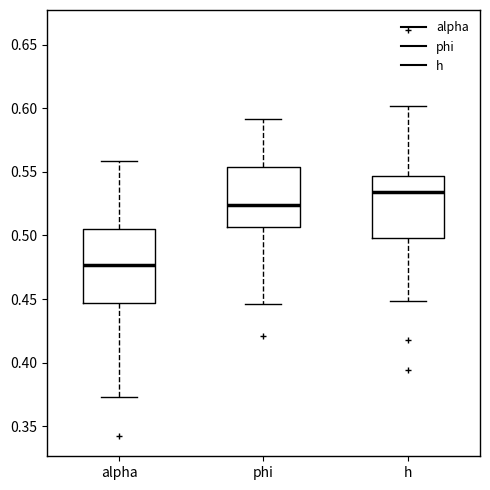

Reading left to right, read every box against the y-axis: the position of its median line, the range the box covers, and the ends of its whiskers. The values are not printed on the chart, so give them approximately, as read against the axis.

alpha: median 0.475, box 0.445 to 0.505, whiskers 0.375 to 0.560
phi: median 0.525, box 0.505 to 0.555, whiskers 0.445 to 0.590
h: median 0.535, box 0.500 to 0.545, whiskers 0.450 to 0.600